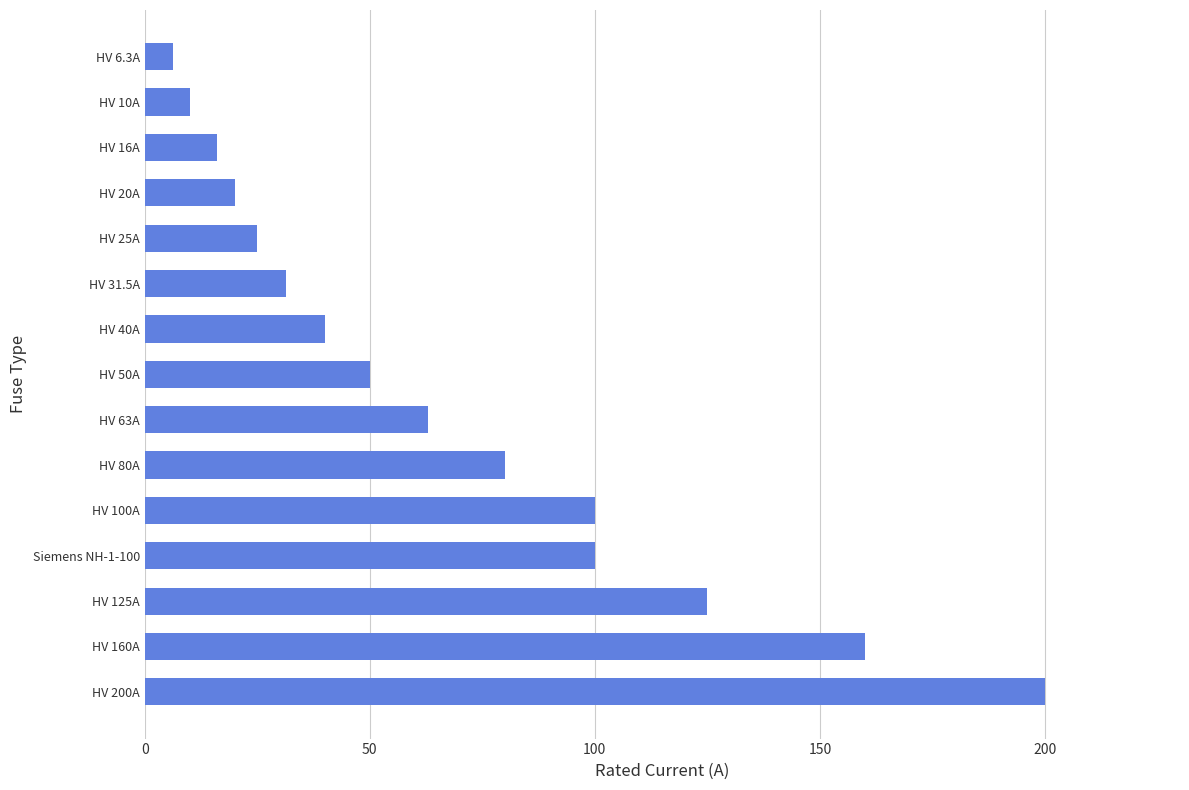

Reading top to bottom, extract all data points from this chart.

6.3	10.0	16.0	20.0	25.0	31.5	40.0	50.0	63.0	80.0	100.0	100.0	125.0	160.0	200.0